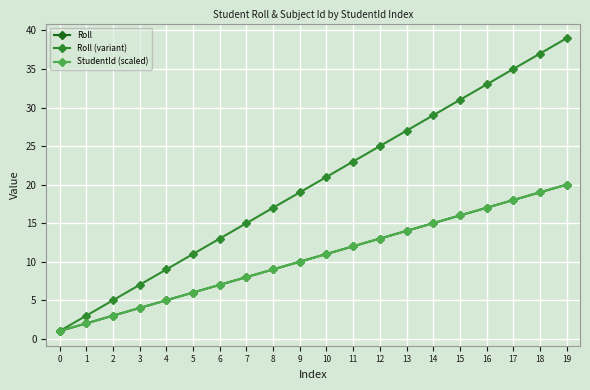

What is the sum of all Roll values?

210